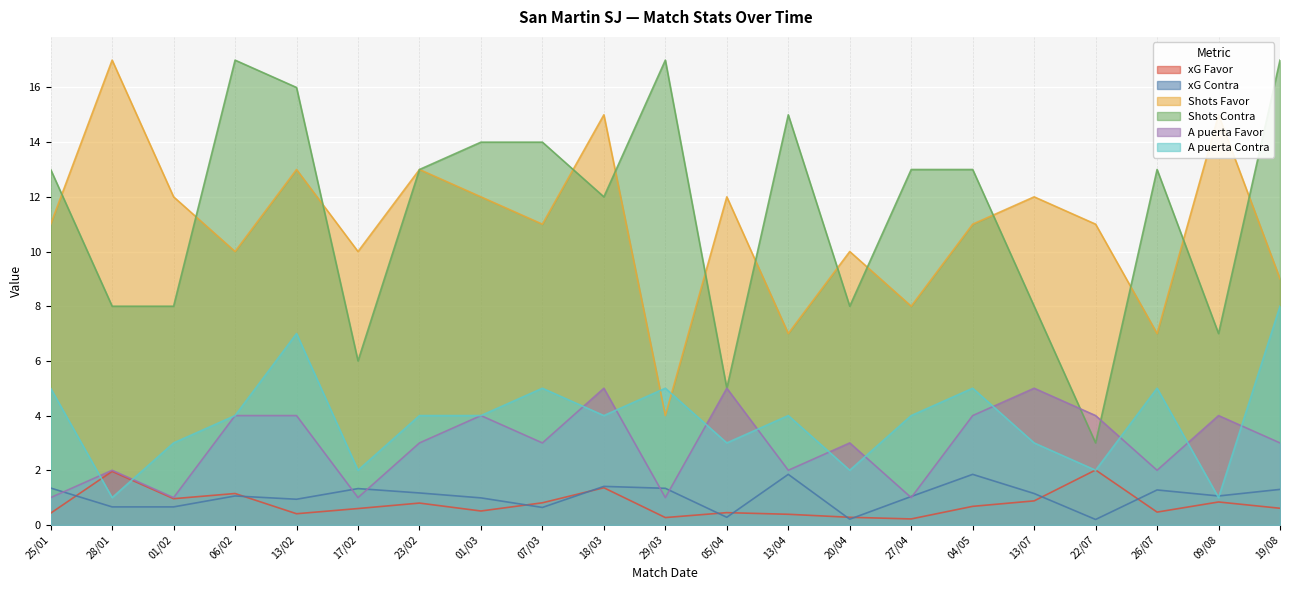

At which category is the sum across all series the highest?

13/02